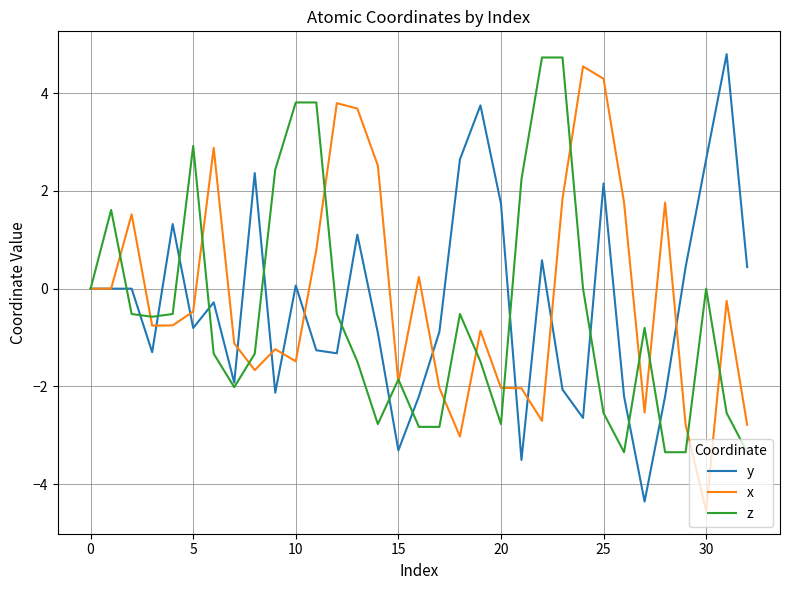

What are all the series names shown in the legend?

y, x, z